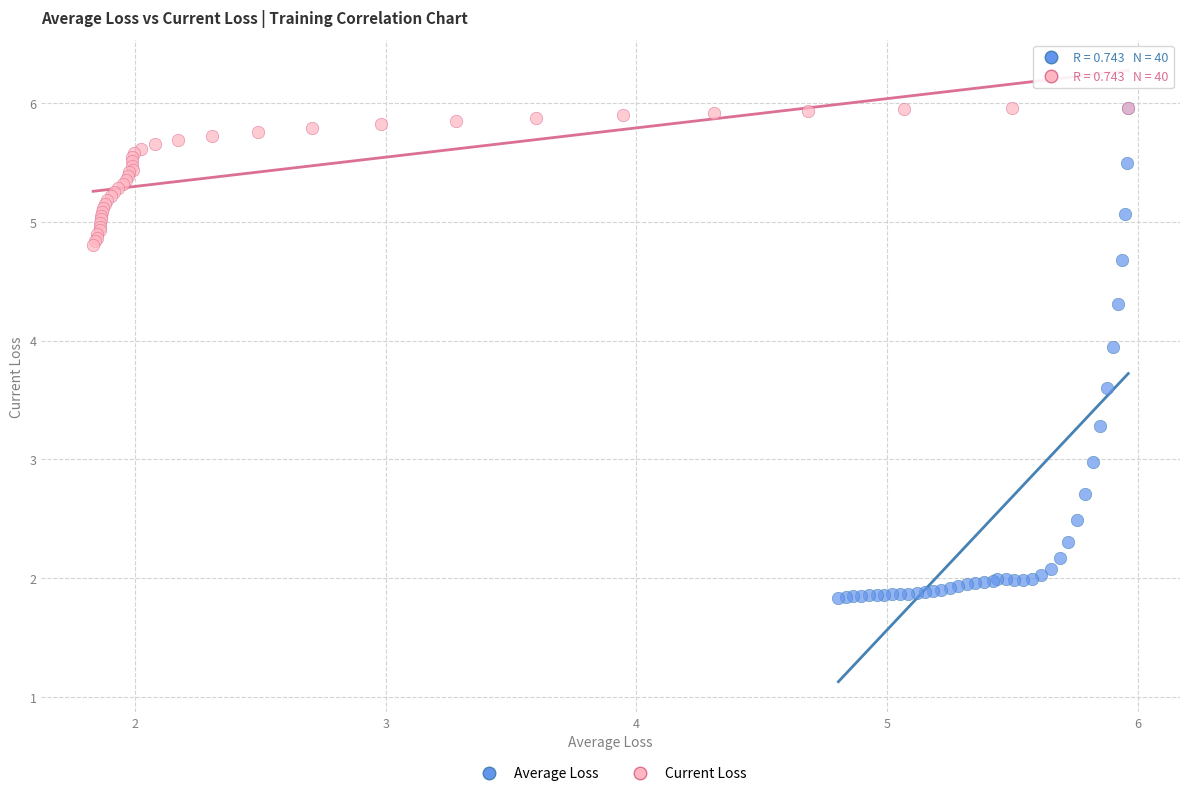

Which series has the largest Y range (max minus min)?

Average Loss